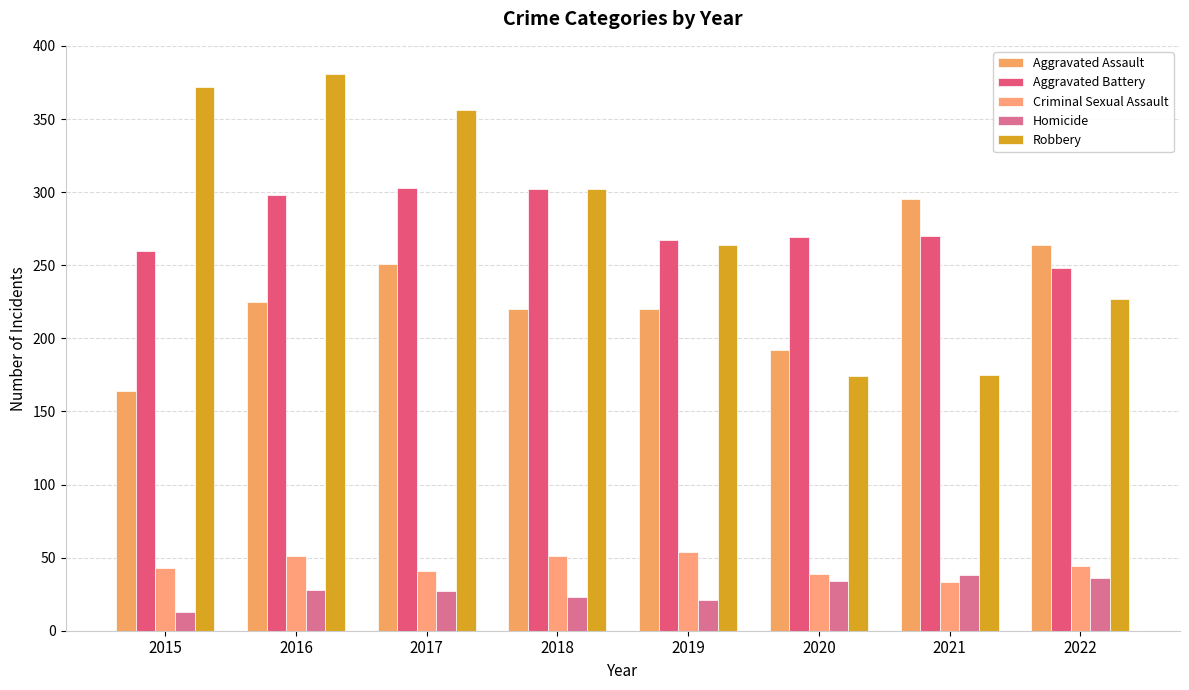

What is the difference between the Robbery values at 2020 and 2015?

198